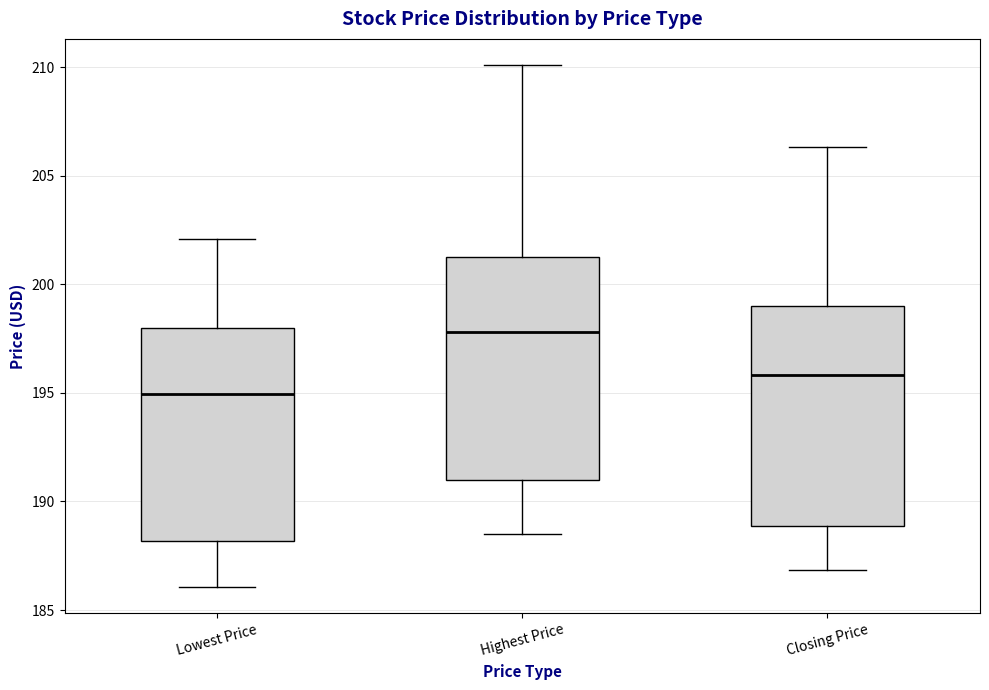

Reading left to right, read every box against the y-axis: the position of its median line, the range the box covers, and the ends of its whiskers. The values are not printed on the chart, so give them approximately, as read against the axis.

Lowest Price: median 195.0, box 188.0 to 198.0, whiskers 186.0 to 202.0
Highest Price: median 198.0, box 191.0 to 201.5, whiskers 188.5 to 210.0
Closing Price: median 196.0, box 189.0 to 199.0, whiskers 187.0 to 206.5